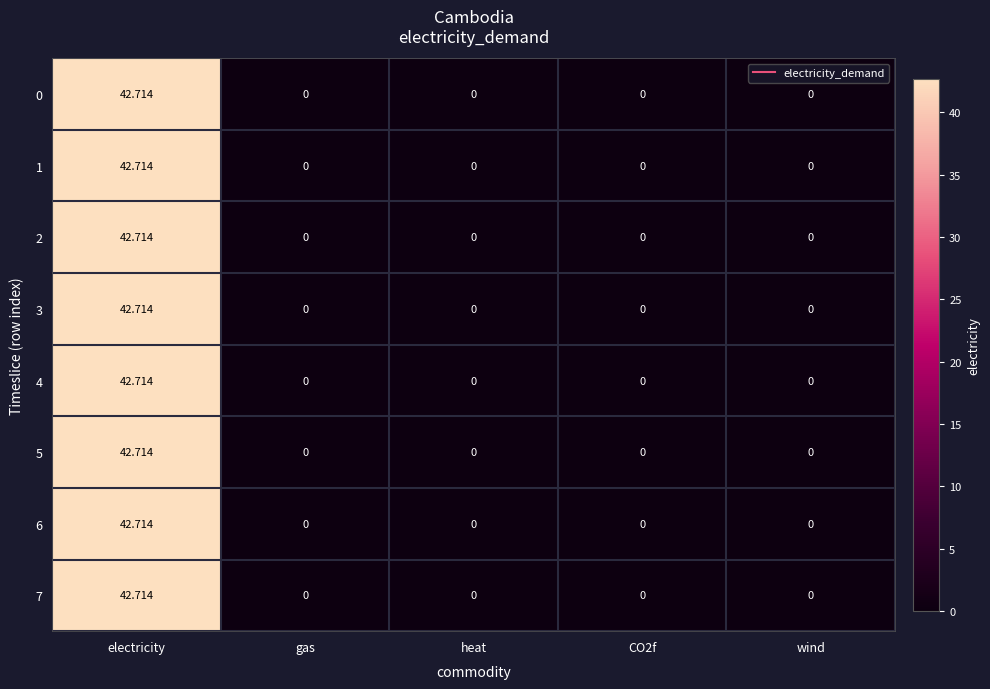

At which label does 4 reach its peak?

electricity